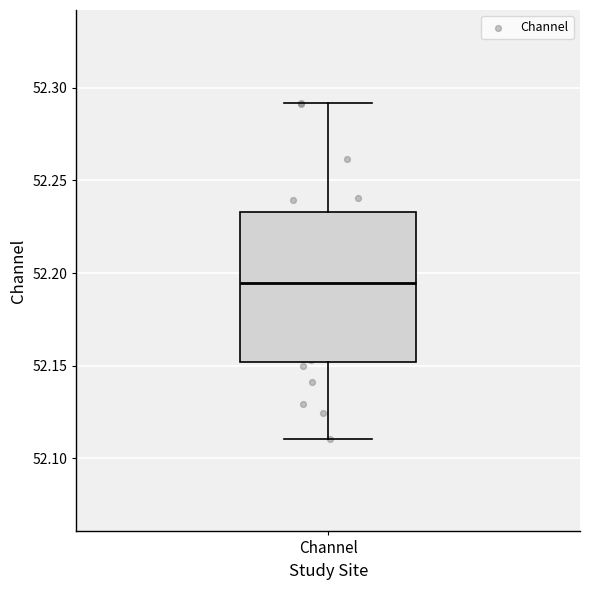

Where does the median line of the box for Channel sit on the y-axis? The values are not printed on the chart, so give them approximately, as read against the axis.

52.195